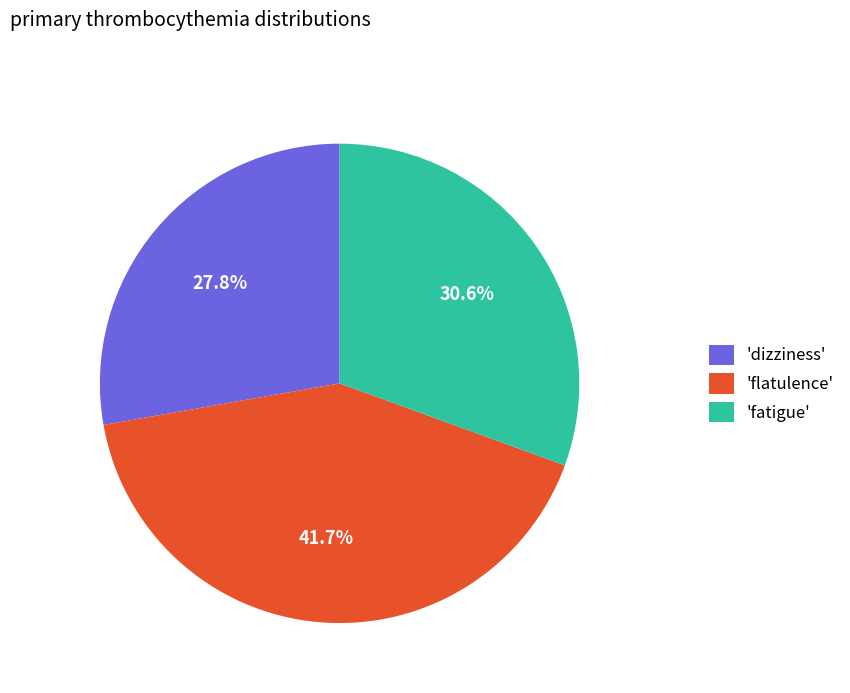

What is the largest slice in the pie chart?

'flatulence'